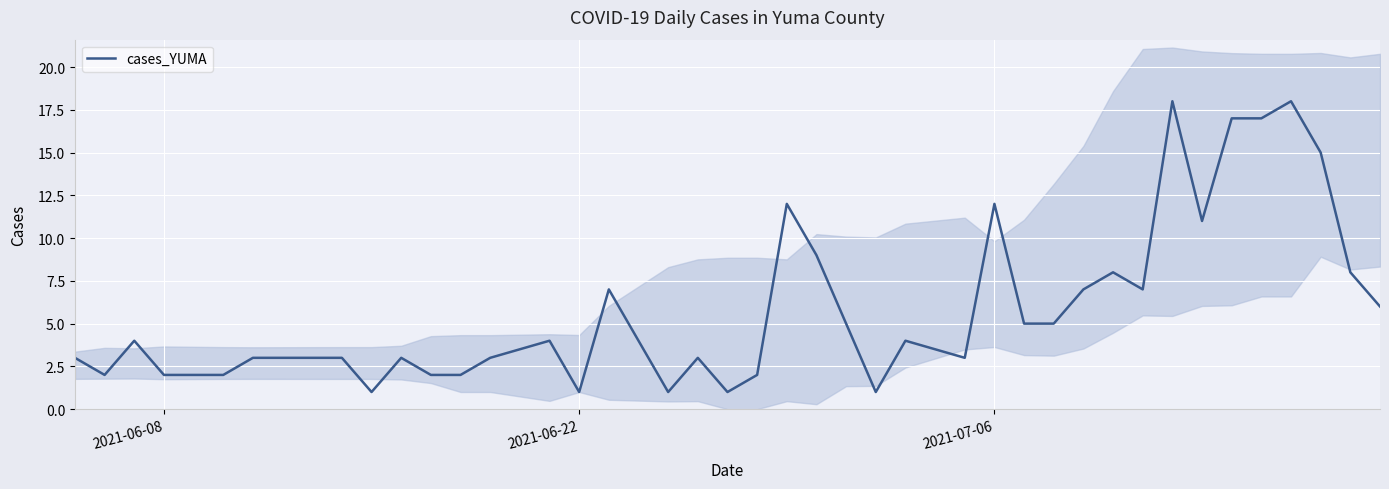

How many points are higher than both their immediate neighbors (excluding endpoints)?

11